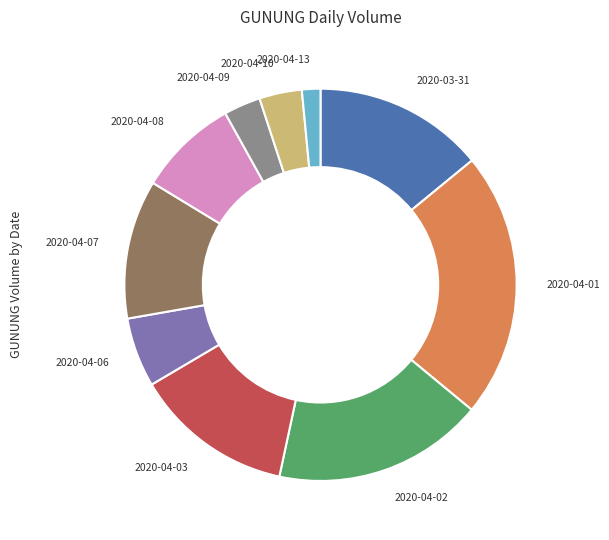

Is it true that 2020-04-08 is 8% of the pie?

True